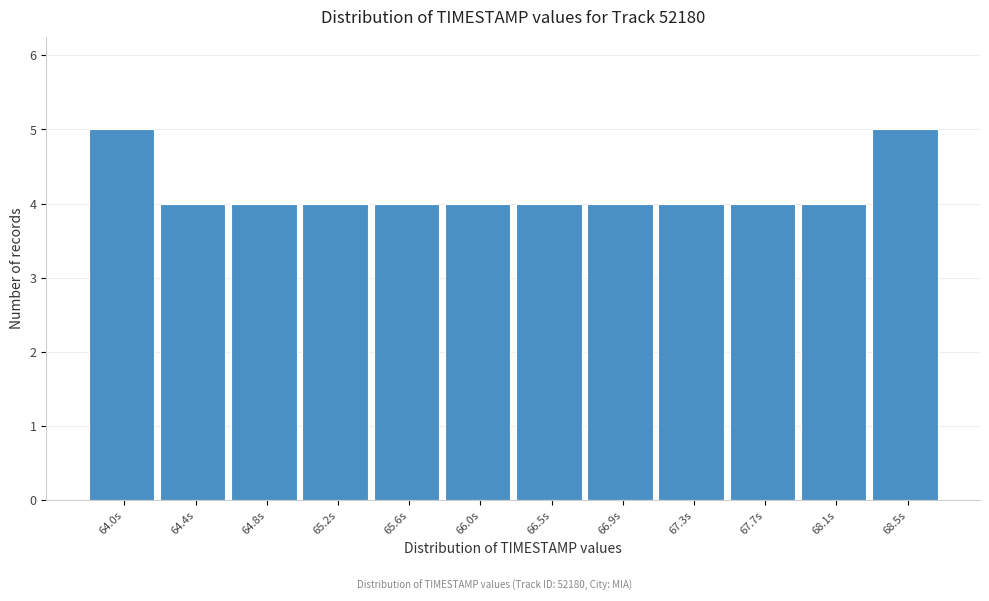

Reading right to left, list all the values displayed in this chart.

5	4	4	4	4	4	4	4	4	4	4	5